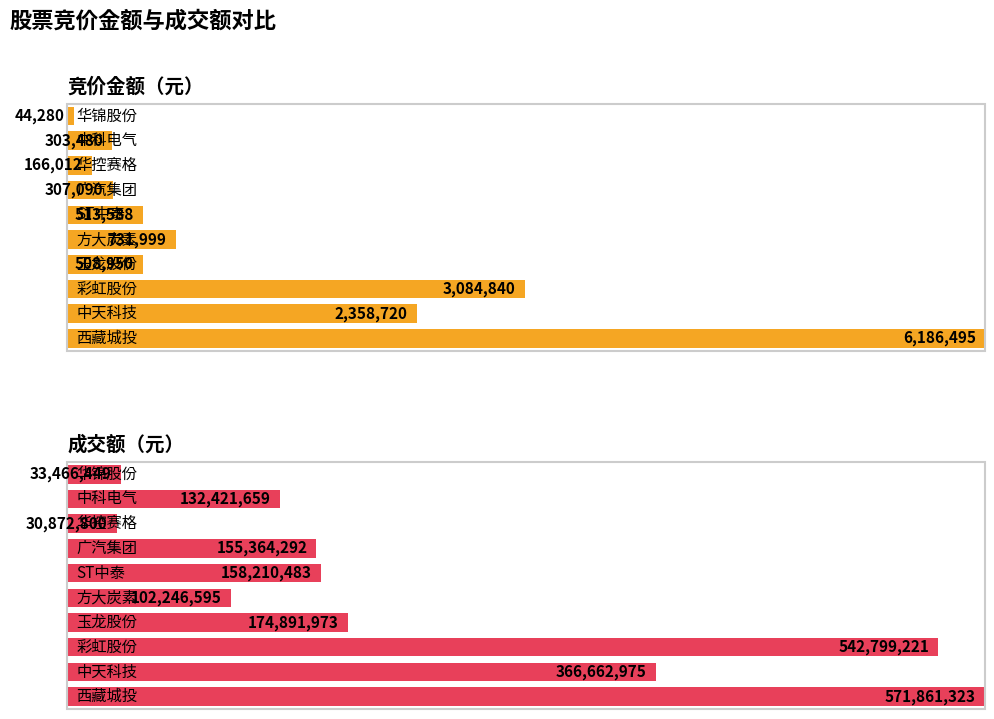

List the labels in order of 竞价金额 value, largest first.

西藏城投, 彩虹股份, 中天科技, 方大炭素, ST中泰, 玉龙股份, 广汽集团, 中科电气, 华控赛格, 华锦股份